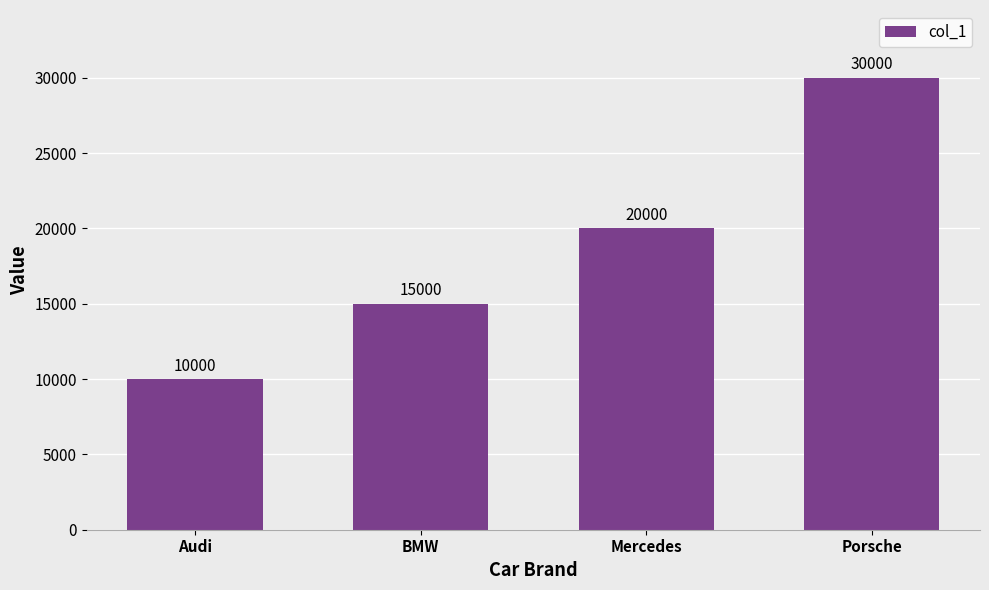

What is the label of the 1st bar from the right?

Porsche